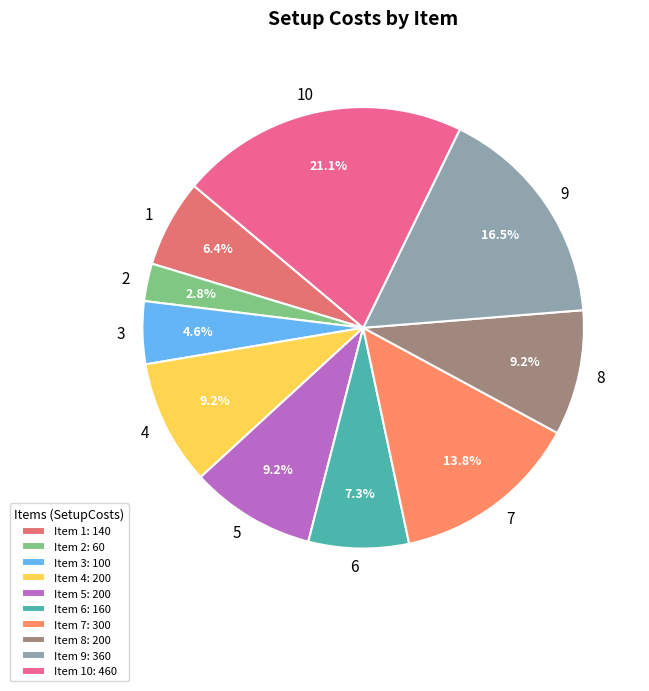

What is the smallest slice in the pie chart?

2